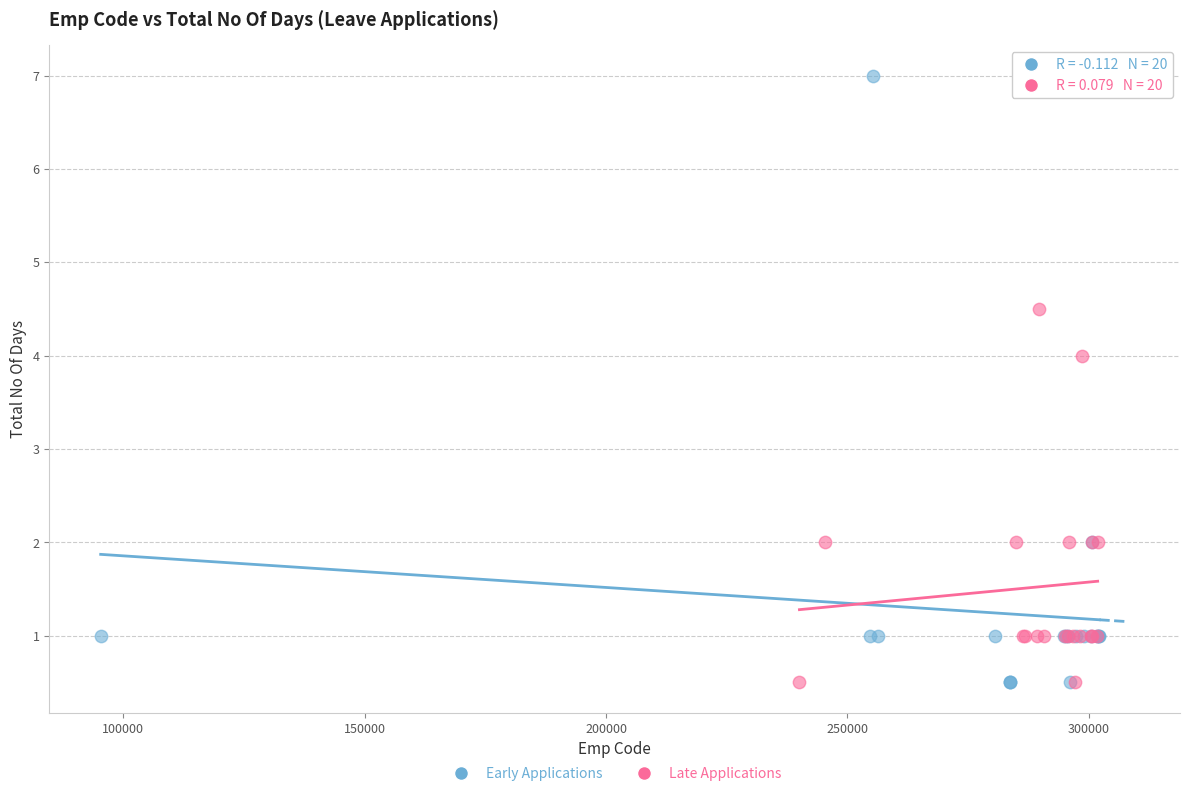

Which series reaches the maximum Y coordinate?

Early Applications